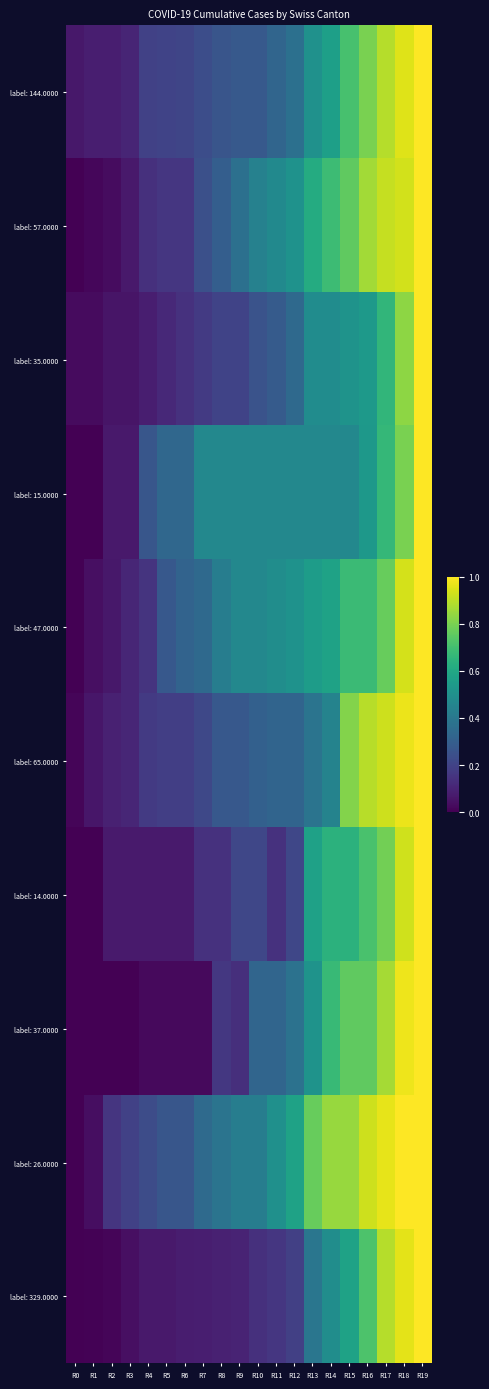

Reading left to right, transcribe all the data shown in this chart.

label: 144.0000: R0=0.1	R1=0.1	R2=0.1	R3=0.1	R4=0.2	R5=0.2	R6=0.2	R7=0.2	R8=0.3	R9=0.3	R10=0.3	R11=0.3	R12=0.4	R13=0.5	R14=0.6	R15=0.7	R16=0.8	R17=0.9	R18=1.0	R19=1.0
label: 57.0000: R0=0.0	R1=0.0	R2=0.0	R3=0.1	R4=0.1	R5=0.2	R6=0.2	R7=0.2	R8=0.3	R9=0.4	R10=0.4	R11=0.5	R12=0.5	R13=0.6	R14=0.7	R15=0.8	R16=0.9	R17=0.9	R18=0.9	R19=1.0
label: 35.0000: R0=0.0	R1=0.0	R2=0.1	R3=0.1	R4=0.1	R5=0.1	R6=0.1	R7=0.2	R8=0.2	R9=0.2	R10=0.3	R11=0.3	R12=0.3	R13=0.5	R14=0.5	R15=0.5	R16=0.5	R17=0.7	R18=0.8	R19=1.0
label: 15.0000: R0=0.0	R1=0.0	R2=0.1	R3=0.1	R4=0.3	R5=0.3	R6=0.3	R7=0.5	R8=0.5	R9=0.5	R10=0.5	R11=0.5	R12=0.5	R13=0.5	R14=0.5	R15=0.5	R16=0.5	R17=0.7	R18=0.8	R19=1.0
label: 47.0000: R0=0.0	R1=0.0	R2=0.1	R3=0.1	R4=0.1	R5=0.3	R6=0.3	R7=0.3	R8=0.4	R9=0.5	R10=0.5	R11=0.5	R12=0.5	R13=0.6	R14=0.6	R15=0.7	R16=0.7	R17=0.8	R18=0.9	R19=1.0
label: 65.0000: R0=0.0	R1=0.1	R2=0.1	R3=0.1	R4=0.2	R5=0.2	R6=0.2	R7=0.2	R8=0.3	R9=0.3	R10=0.3	R11=0.3	R12=0.3	R13=0.4	R14=0.4	R15=0.8	R16=0.9	R17=0.9	R18=1.0	R19=1.0
label: 14.0000: R0=0.0	R1=0.0	R2=0.1	R3=0.1	R4=0.1	R5=0.1	R6=0.1	R7=0.1	R8=0.1	R9=0.2	R10=0.2	R11=0.1	R12=0.2	R13=0.6	R14=0.6	R15=0.6	R16=0.7	R17=0.8	R18=0.9	R19=1.0
label: 37.0000: R0=0.0	R1=0.0	R2=0.0	R3=0.0	R4=0.0	R5=0.0	R6=0.0	R7=0.0	R8=0.2	R9=0.1	R10=0.3	R11=0.3	R12=0.4	R13=0.5	R14=0.7	R15=0.8	R16=0.8	R17=0.9	R18=1.0	R19=1.0
label: 26.0000: R0=0.0	R1=0.0	R2=0.2	R3=0.2	R4=0.2	R5=0.3	R6=0.3	R7=0.3	R8=0.4	R9=0.4	R10=0.4	R11=0.5	R12=0.6	R13=0.8	R14=0.8	R15=0.8	R16=0.9	R17=1.0	R18=1.0	R19=1.0
label: 329.0000: R0=0.0	R1=0.0	R2=0.0	R3=0.0	R4=0.1	R5=0.1	R6=0.1	R7=0.1	R8=0.1	R9=0.1	R10=0.1	R11=0.2	R12=0.2	R13=0.4	R14=0.5	R15=0.6	R16=0.7	R17=0.9	R18=1.0	R19=1.0